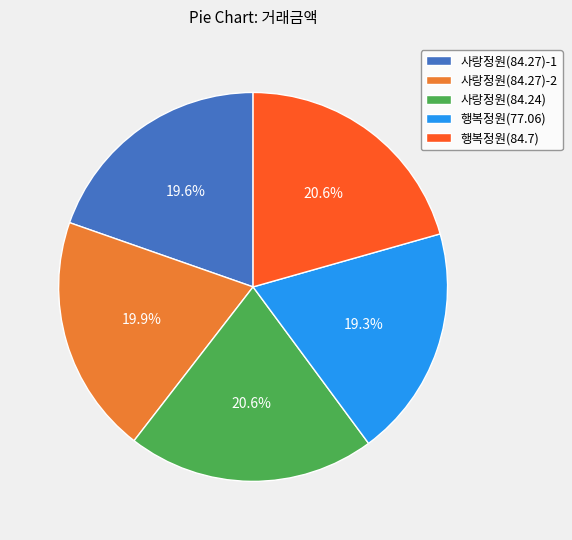

Count the number of slices in the pie.

5